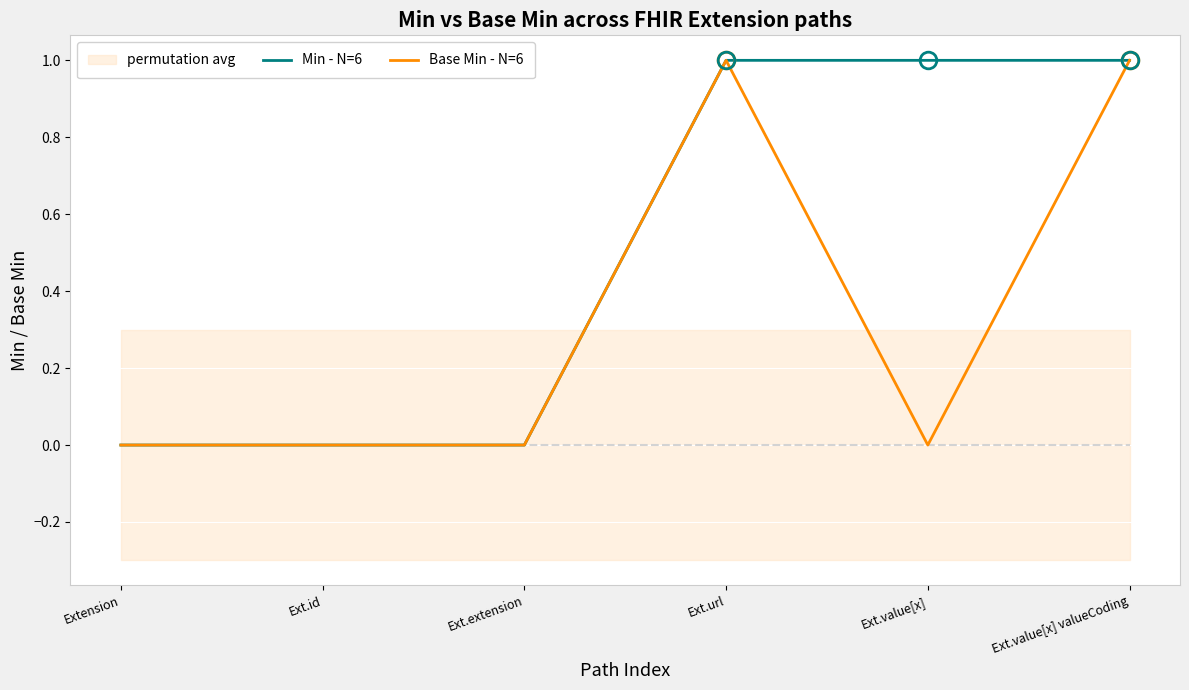

Reading left to right, list all the values displayed in this chart.

Min - N=6: Extension=0	Ext.id=0	Ext.extension=0	Ext.url=1	Ext.value[x]=1	Ext.value[x] valueCoding=1
Base Min - N=6: Extension=0	Ext.id=0	Ext.extension=0	Ext.url=1	Ext.value[x]=0	Ext.value[x] valueCoding=1